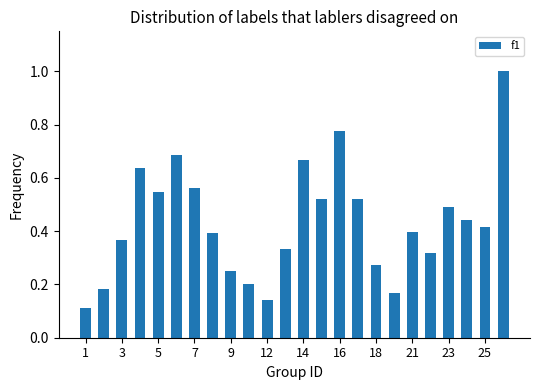

What is the difference between the maximum and second lowest values?

0.9